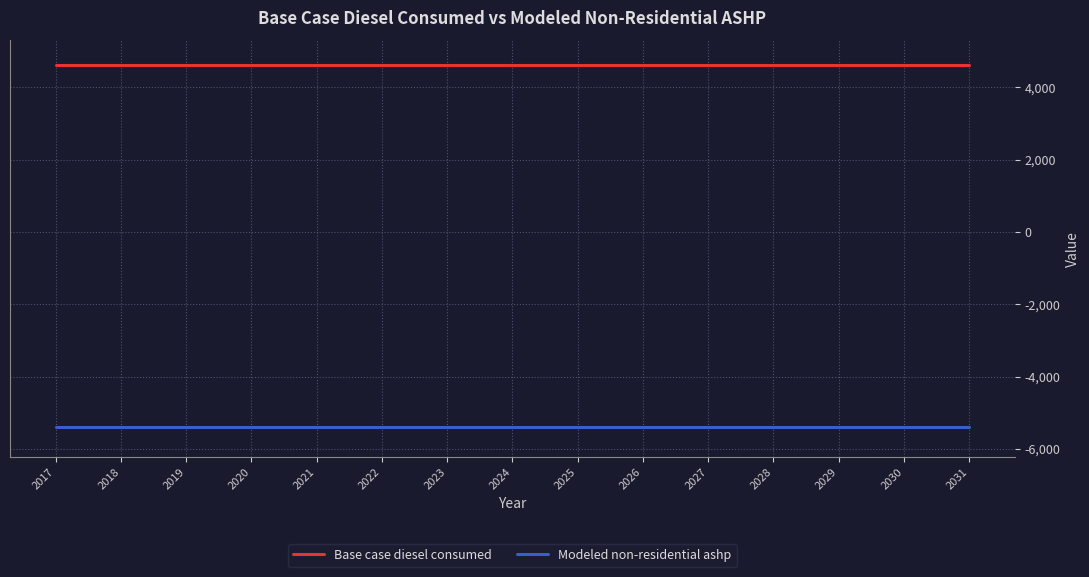

What is the greatest value displayed?

4606.4